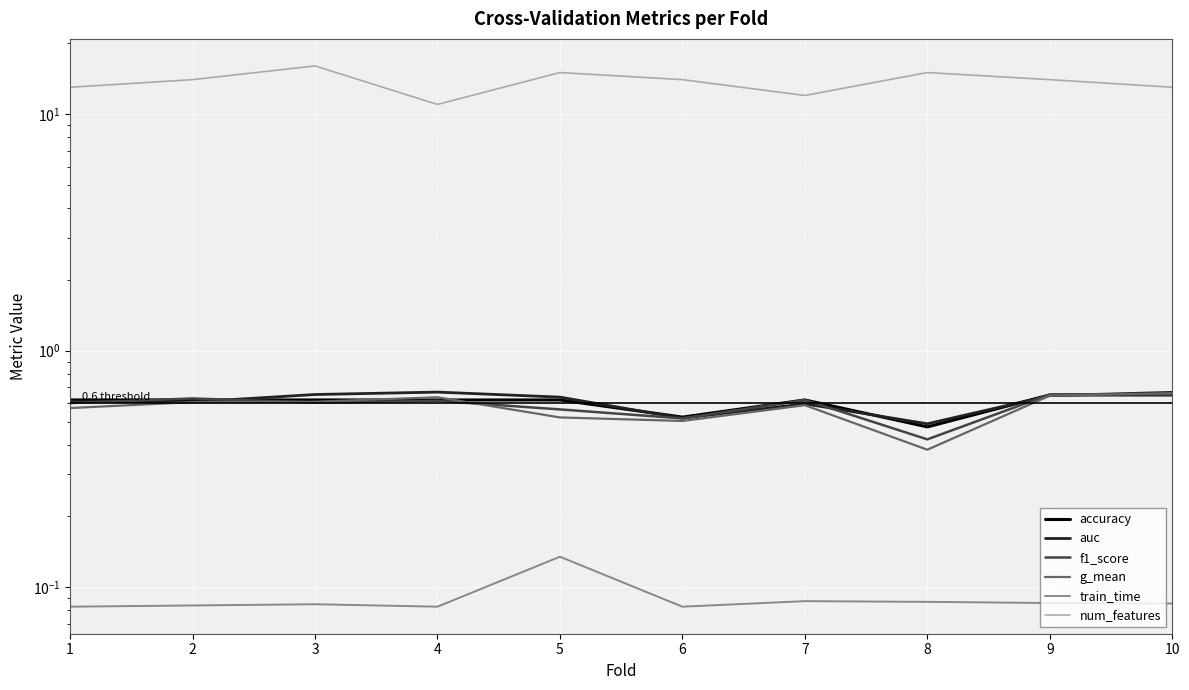

The value of accuracy at 9 is 0.3. True or false?

False